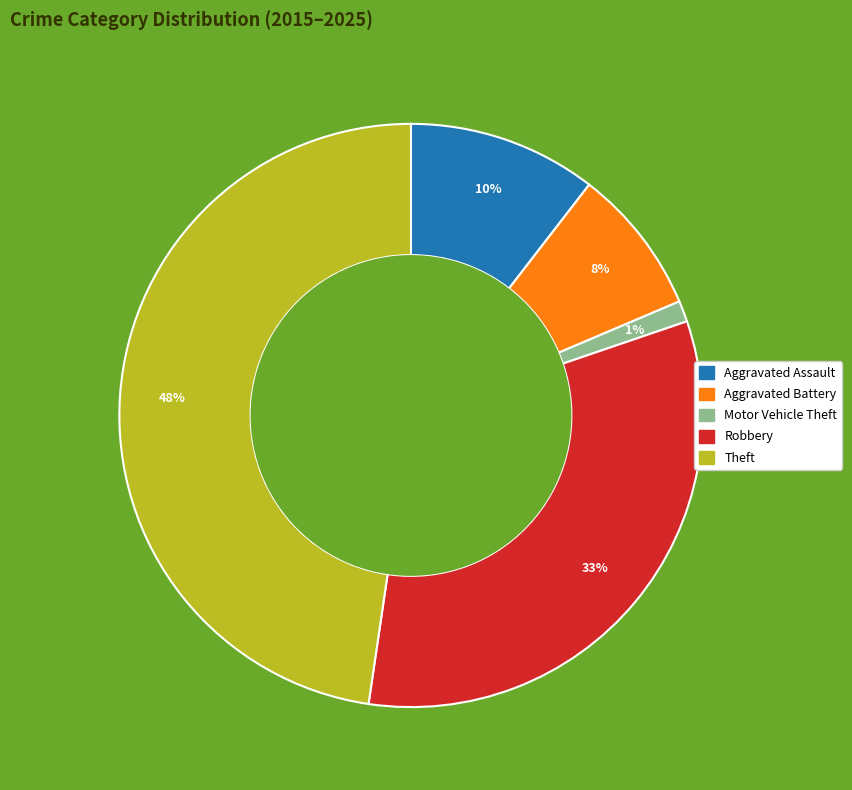

Which has a higher value, Aggravated Assault or Theft?

Theft